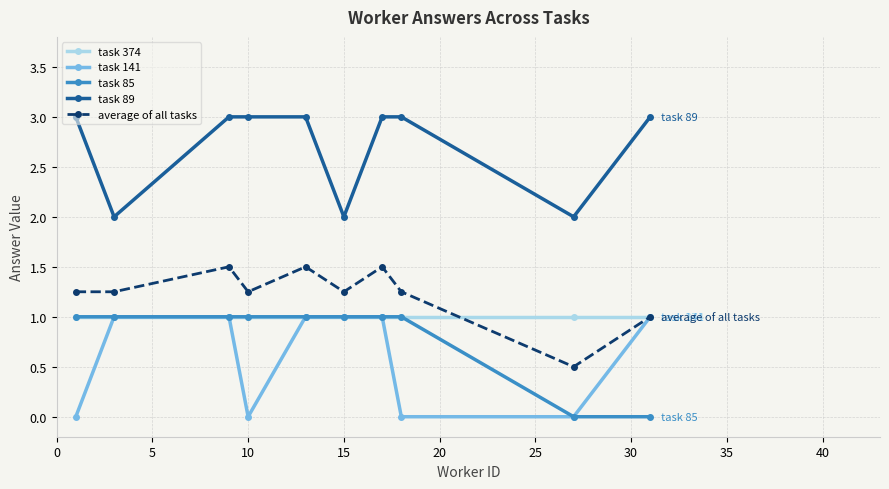

What is the lowest value of the task 89 series?

2.0